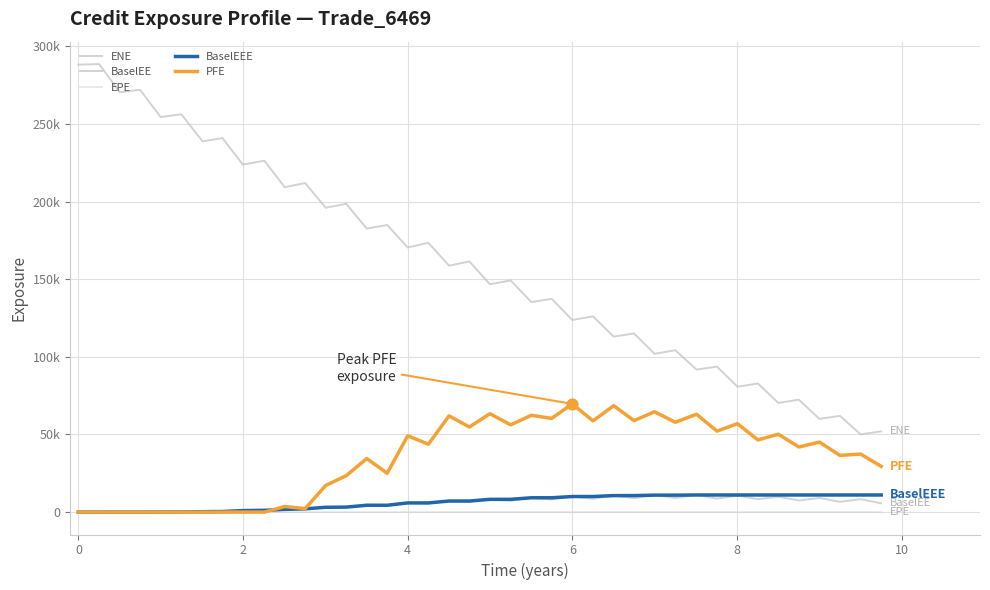

Is this an area chart (filled region under the line)?

No